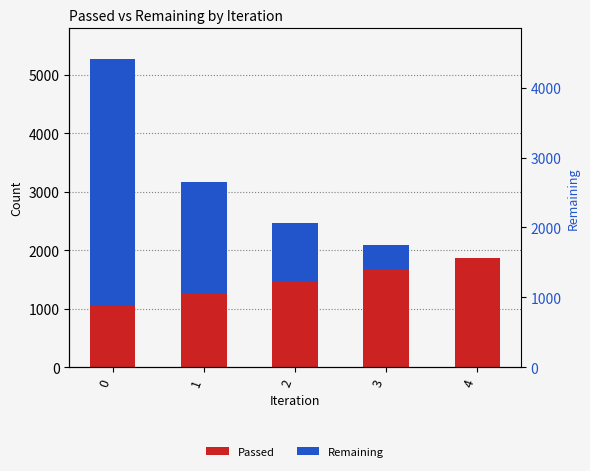

List the series in order of their peak value, highest first.

Remaining, Passed